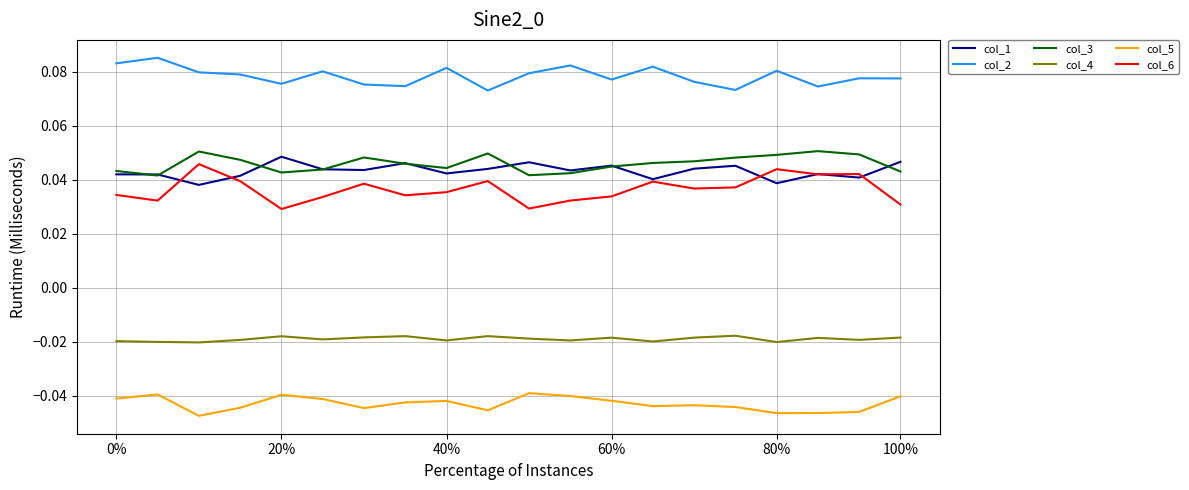

Rank the series by their maximum value, from highest to lowest.

col_2, col_3, col_1, col_6, col_4, col_5